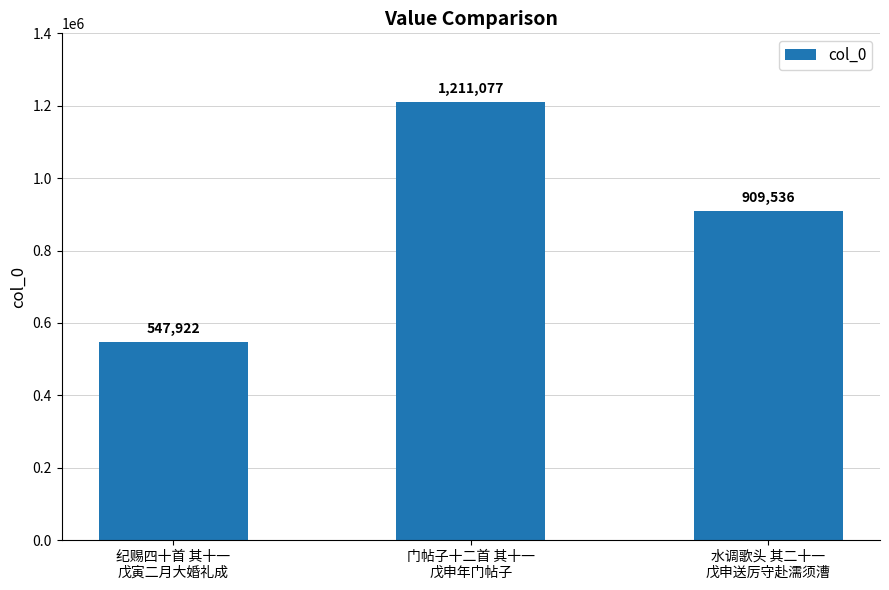

Count the number of data series in this chart.

1